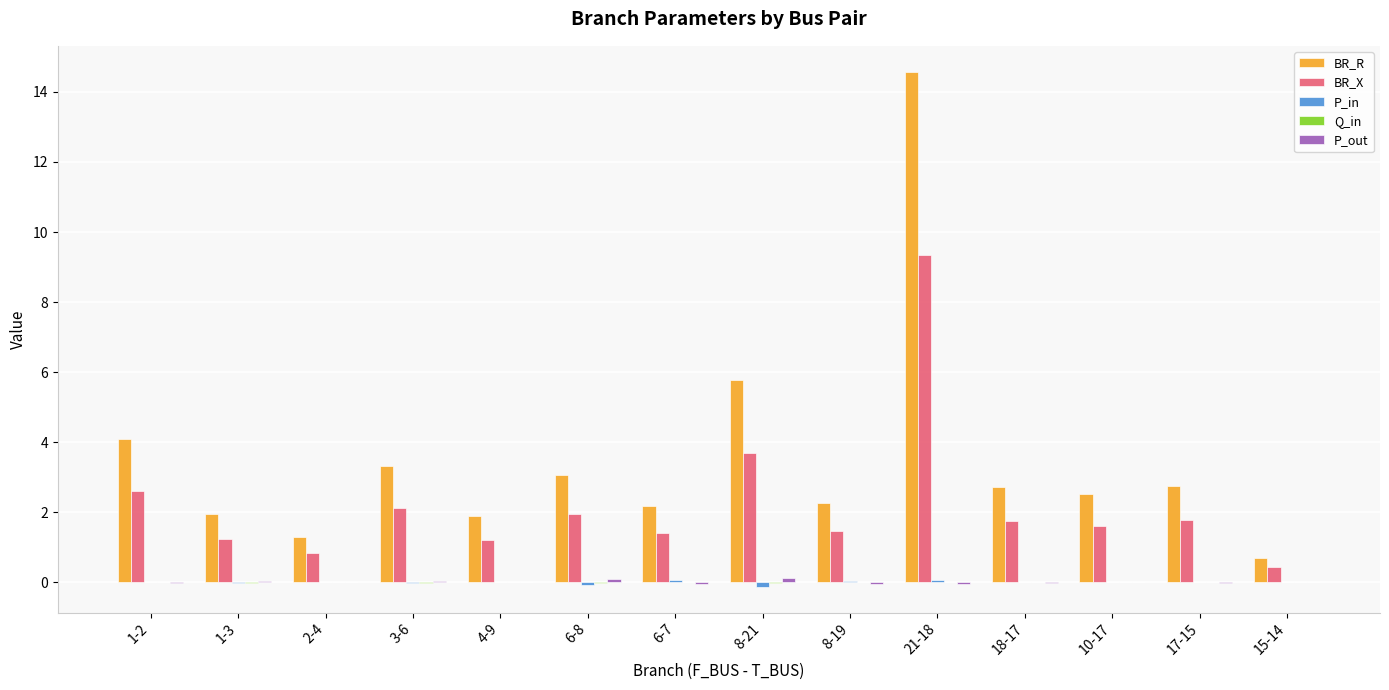

Where does the BR_X series first go above 1?

1-2